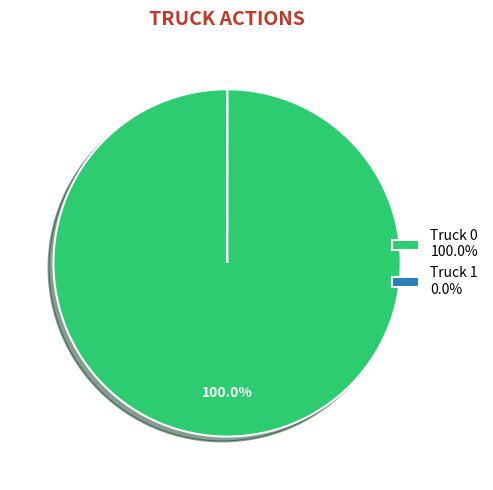

Is there any slice that represents more than half of the pie?

Yes